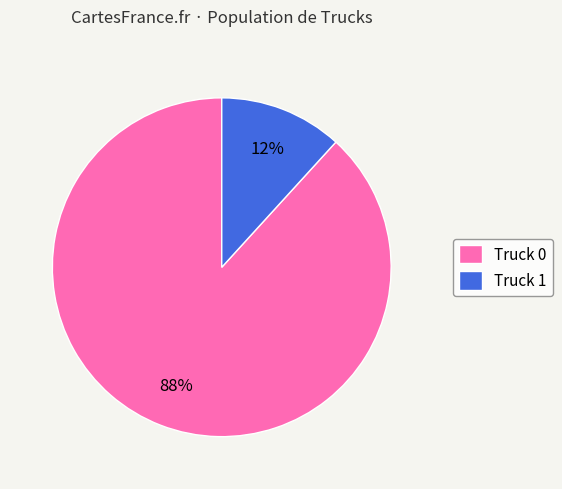

Which has a higher value, Truck 1 or Truck 0?

Truck 0